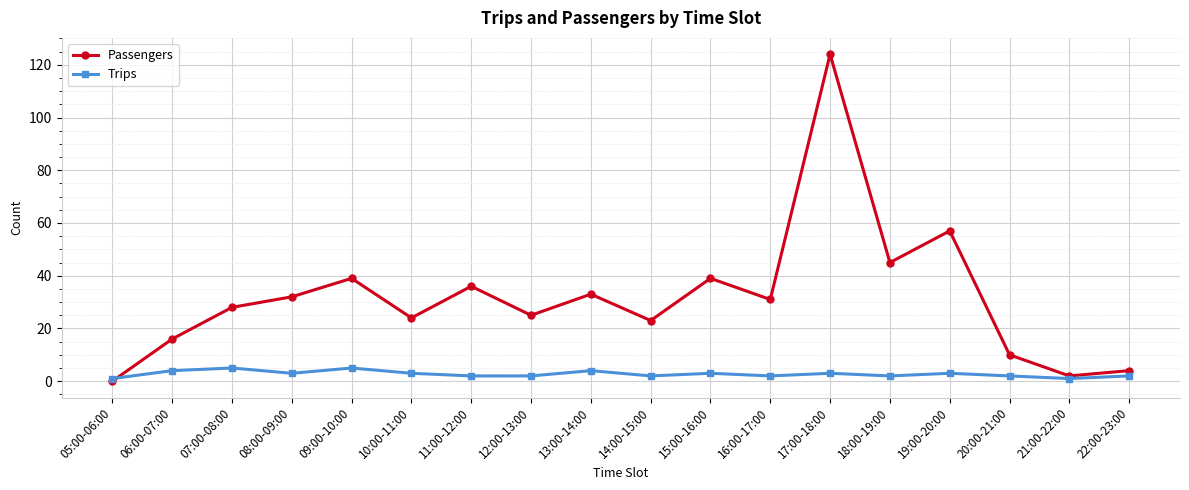

Reading left to right, extract all data points from this chart.

Passengers: 05:00-06:00=0	06:00-07:00=16	07:00-08:00=28	08:00-09:00=32	09:00-10:00=39	10:00-11:00=24	11:00-12:00=36	12:00-13:00=25	13:00-14:00=33	14:00-15:00=23	15:00-16:00=39	16:00-17:00=31	17:00-18:00=124	18:00-19:00=45	19:00-20:00=57	20:00-21:00=10	21:00-22:00=2	22:00-23:00=4
Trips: 05:00-06:00=1	06:00-07:00=4	07:00-08:00=5	08:00-09:00=3	09:00-10:00=5	10:00-11:00=3	11:00-12:00=2	12:00-13:00=2	13:00-14:00=4	14:00-15:00=2	15:00-16:00=3	16:00-17:00=2	17:00-18:00=3	18:00-19:00=2	19:00-20:00=3	20:00-21:00=2	21:00-22:00=1	22:00-23:00=2